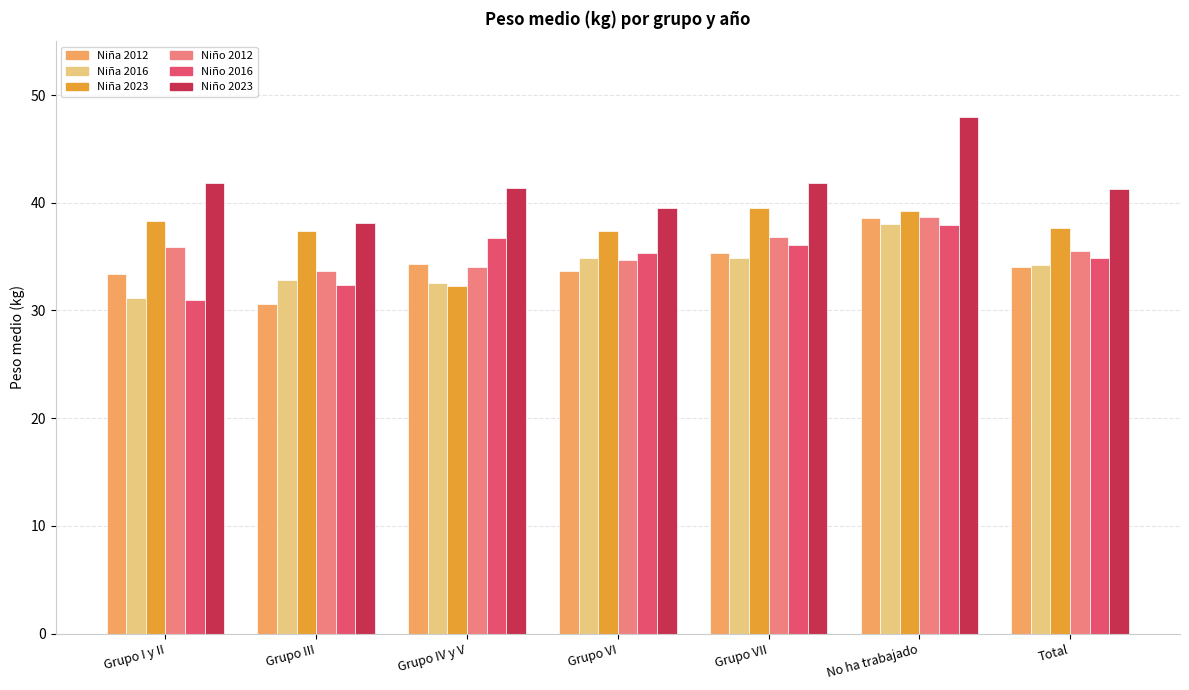

How many groups of bars are there?

7